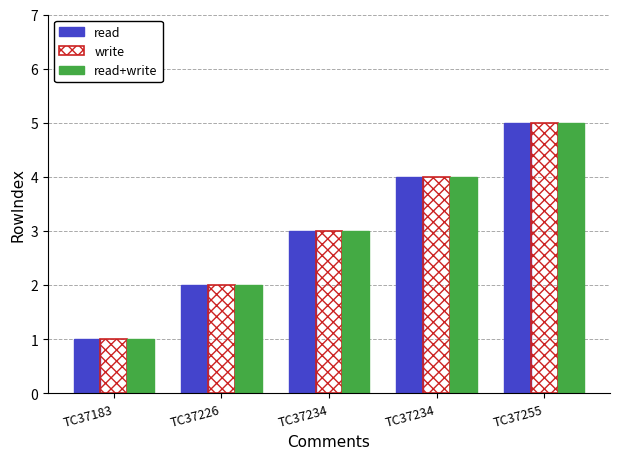

What is the value of the read+write bar at the 5th from the left?

5